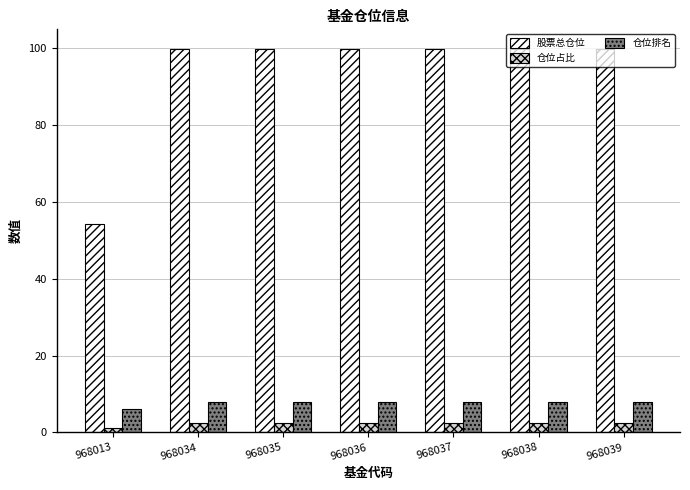

How many 仓位排名 values are between 8 and 9?

6